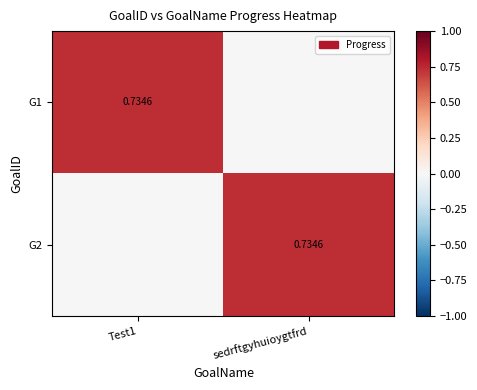

Between Test1 and sedrftgyhuioygtfrd, which is larger?

Test1